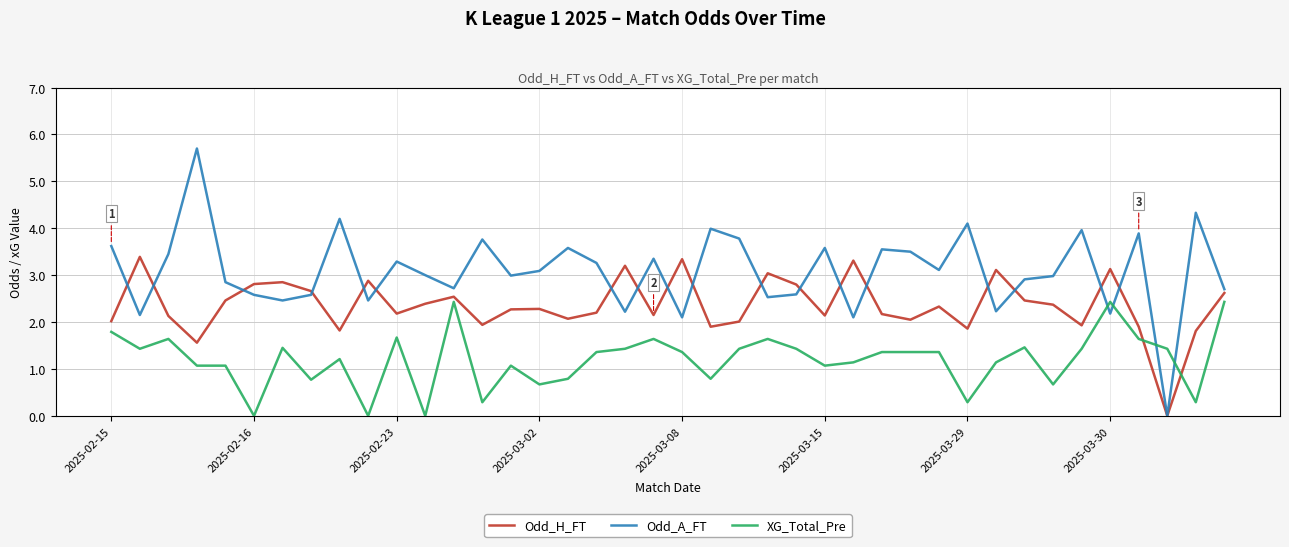

What are all the series names shown in the legend?

Odd_H_FT, Odd_A_FT, XG_Total_Pre